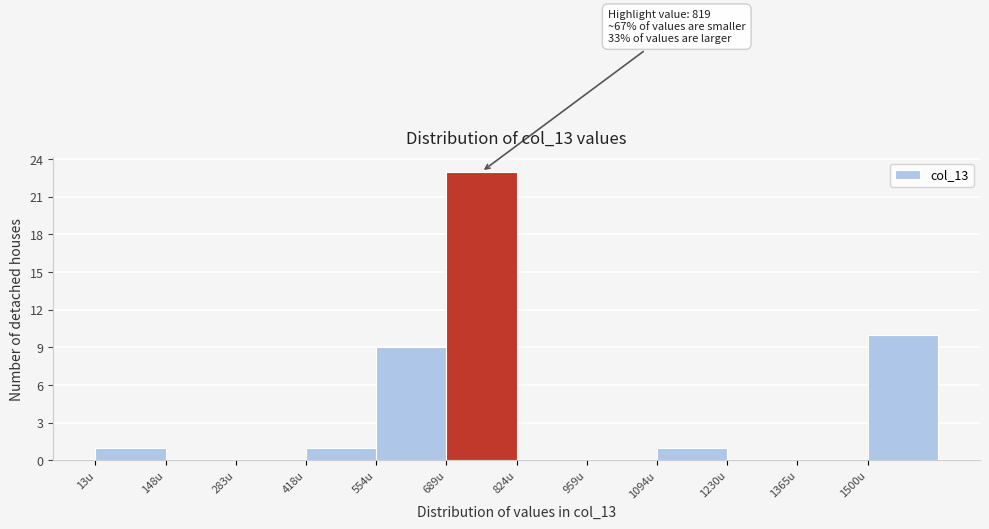

Over which range of the x-axis is the bar tallest?

680 to 820